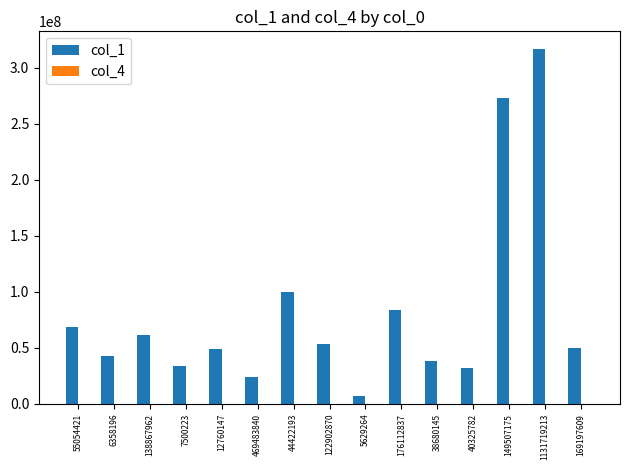

True or false: col_1 has a value of 61761731 at 138867962.

True